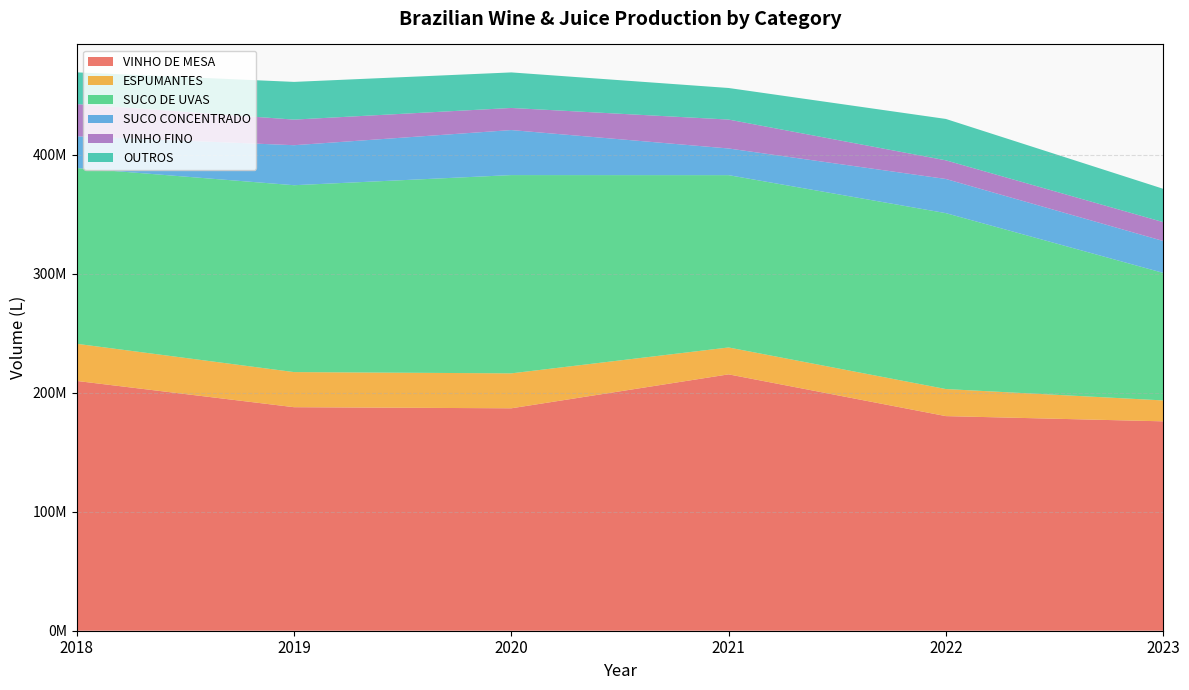

Reading left to right, what are all the values shown in this chart?

VINHO DE MESA: 2018=210012238	2019=187939996	2020=187016848	2021=215557931	2022=180446489	2023=176059959
ESPUMANTES: 2018=31242697	2019=29525942	2020=29381635	2021=22610762	2022=22759859	2023=17583283
SUCO DE UVAS: 2018=147753321	2019=157125036	2020=166708720	2021=144889668	2022=147907617	2023=107243326
SUCO CONCENTRADO: 2018=26730942	2019=33632834	2020=37852507	2021=22422414	2022=28721470	2023=26815645
VINHO FINO: 2018=27080445	2019=21533487	2020=18589310	2021=24310834	2022=15684588	2023=15874354
OUTROS: 2018=26657930	2019=31704382	2020=29889342	2021=26547242	2022=34794651	2023=28027052